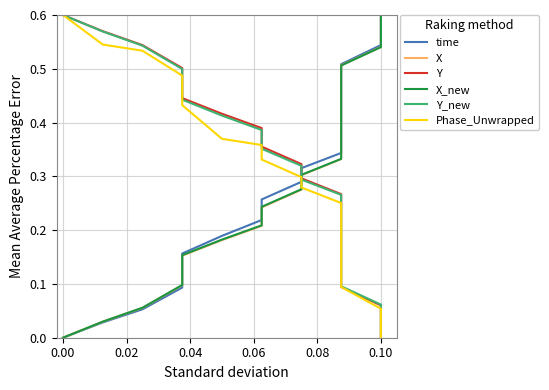

True or false: Phase_Unwrapped has more than 0 interior local peaks.

False